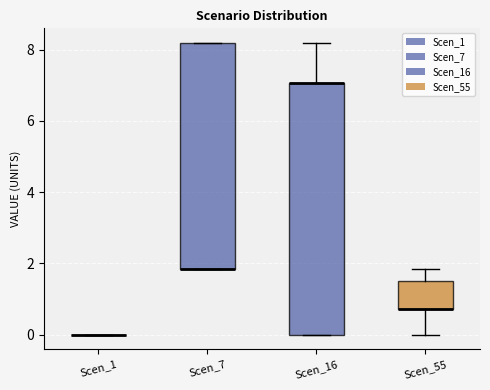

Comparing the boxes themselves (not the whiskers), which one is the tallest?

Scen_16